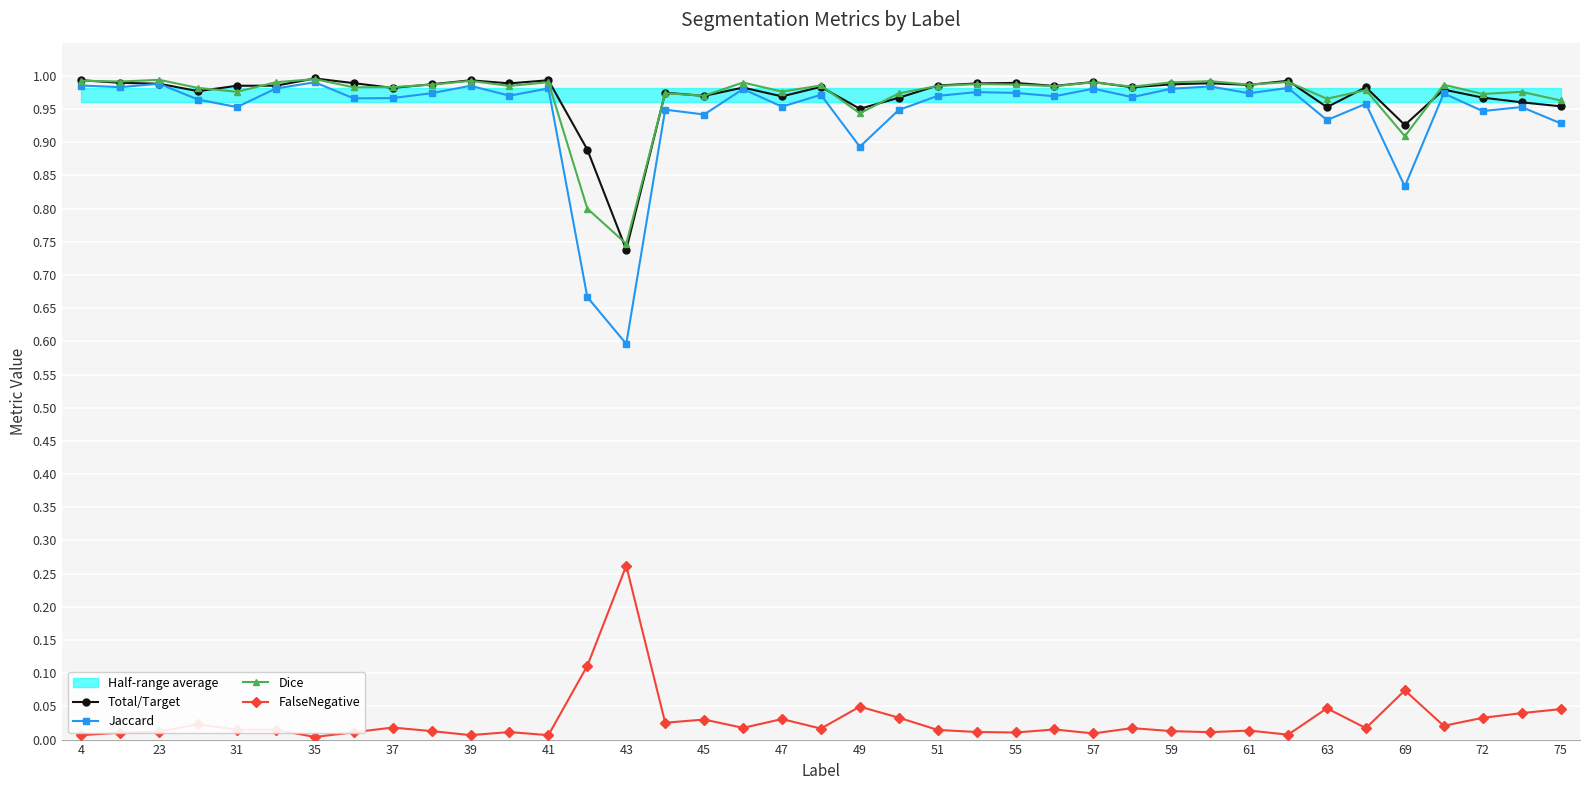

True or false: FalseNegative has more than 1 points higher than both neighbors.

True